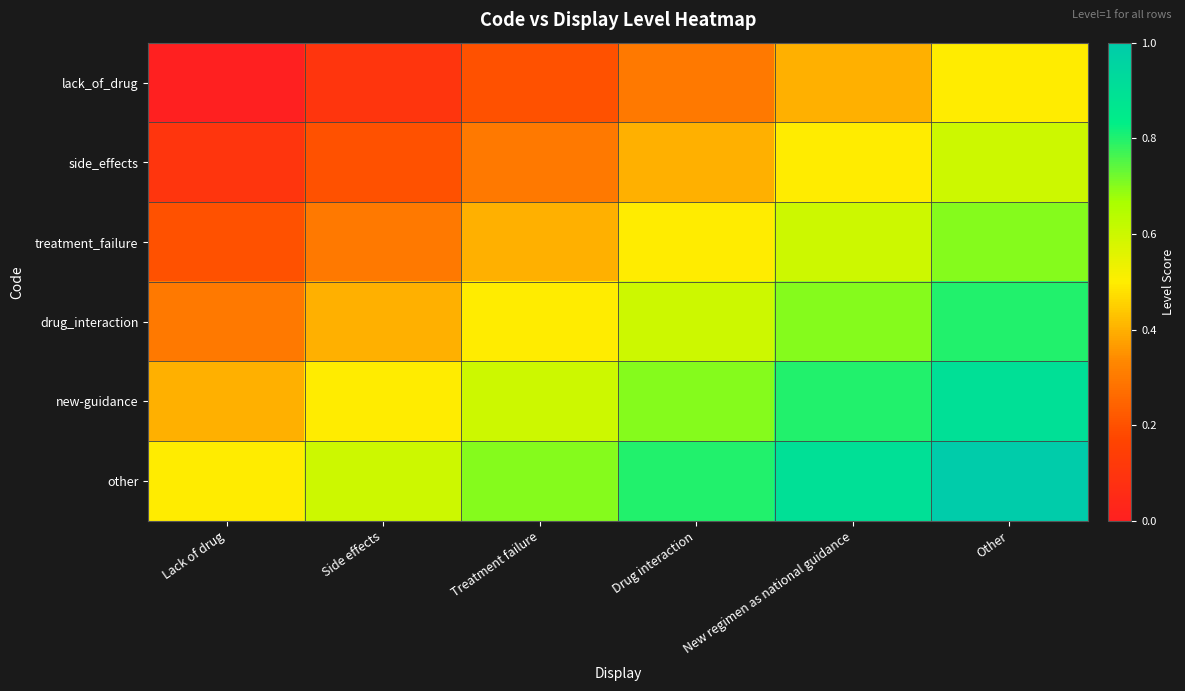

At Other, list the series in order from largest to smallest.

other, new-guidance, drug_interaction, treatment_failure, side_effects, lack_of_drug